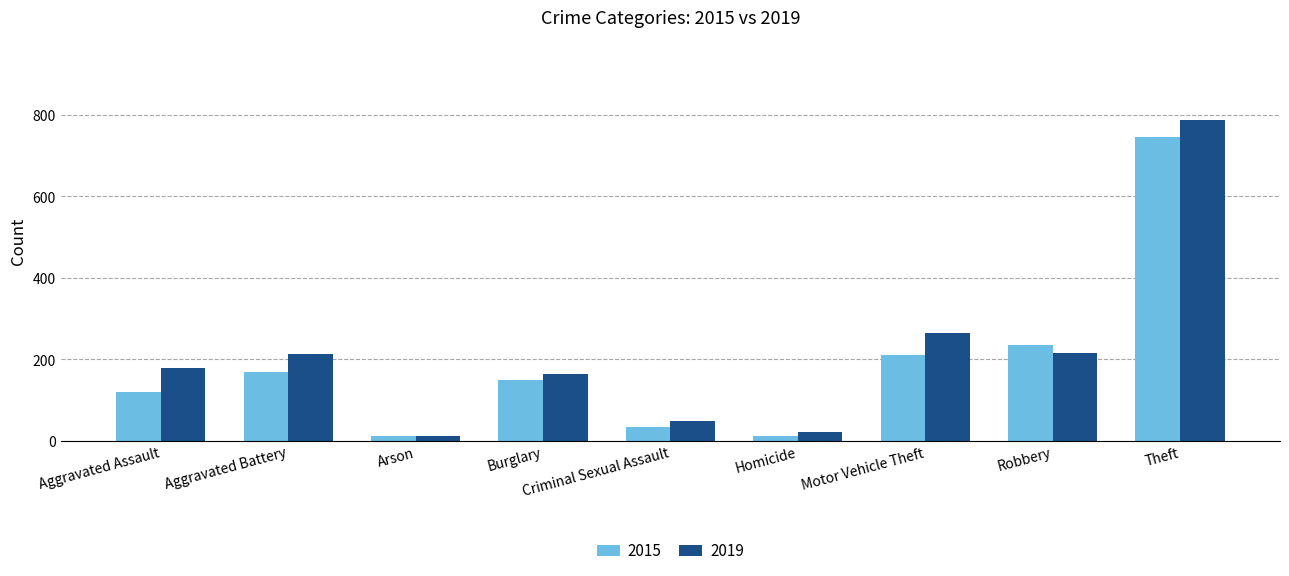

Which series has the largest total across all categories?

2019